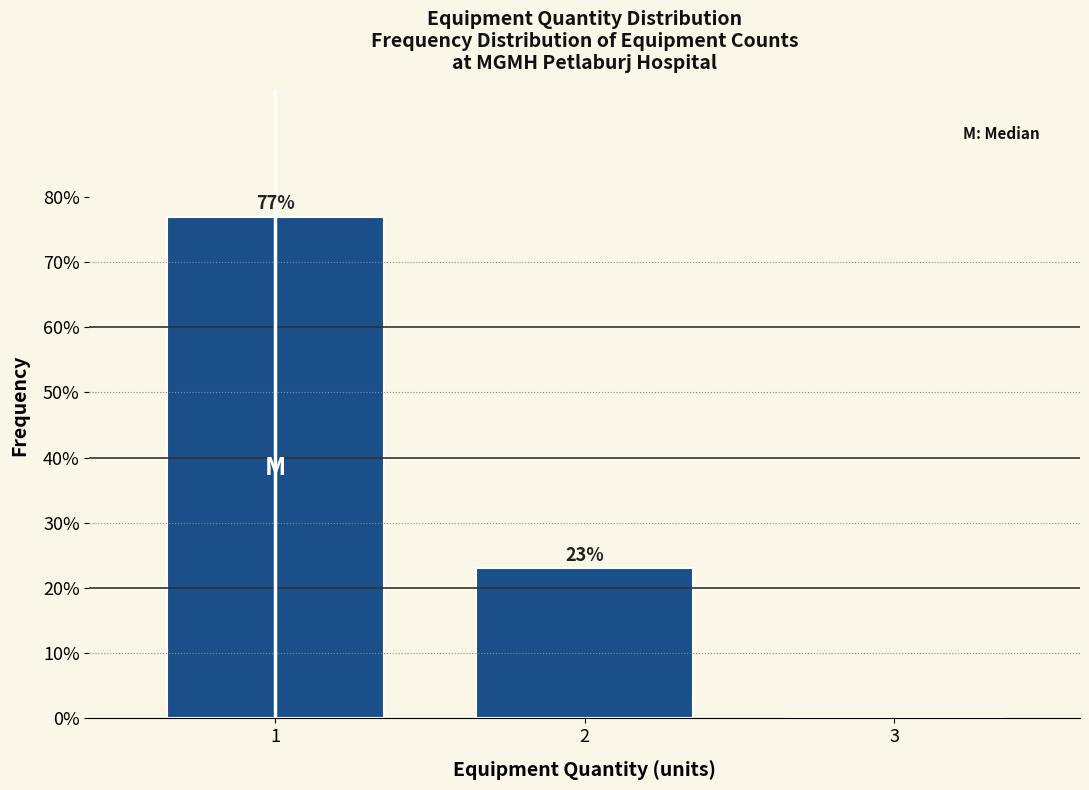

Approximately how many times larger is the value at 2 compared to 1?

0.3